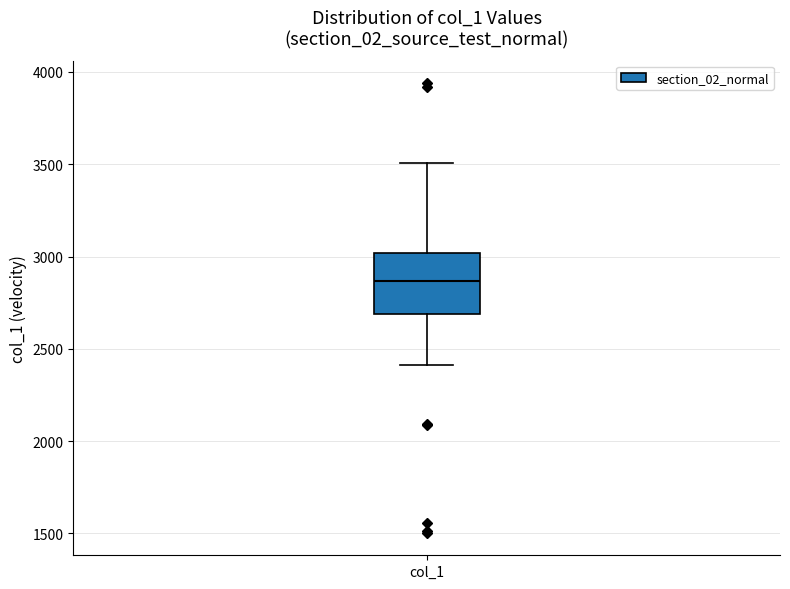

Read this box plot against the y-axis: the position of the median line, the range covered by the box, and the ends of both whiskers. The values are not printed on the chart, so give them approximately, as read against the axis.

median 2850, box 2700 to 3000, whiskers 2400 to 3500